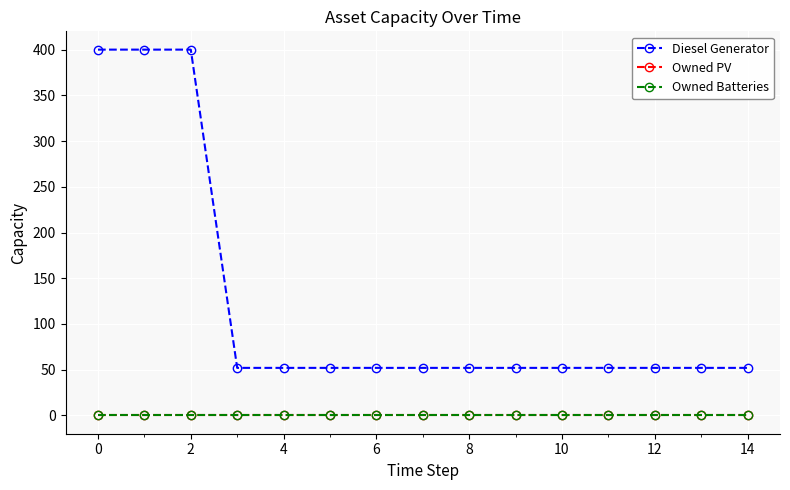

True or false: Owned PV has more than 1 interior local peaks.

False